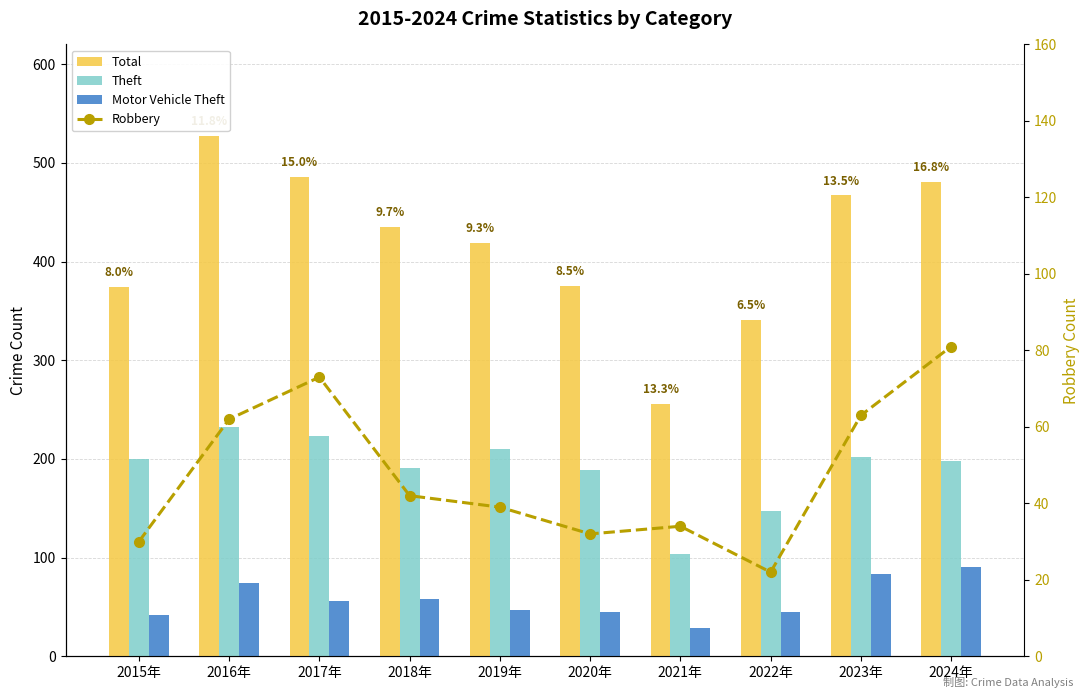

Between 2016年 and 2023年, which series saw the biggest shift?

Total